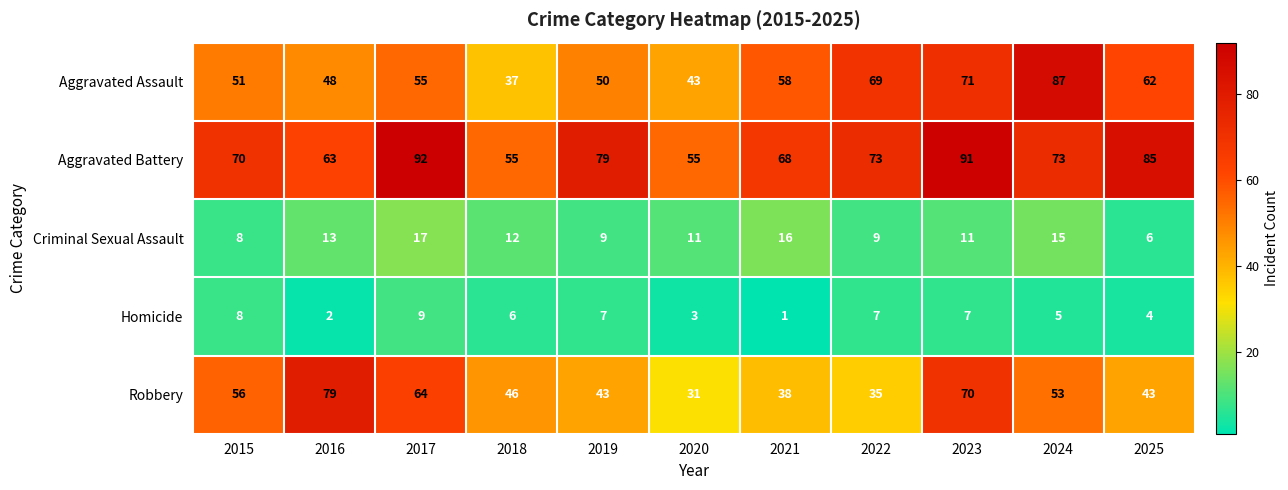

Which series has the widest spread of values?

Aggravated Assault